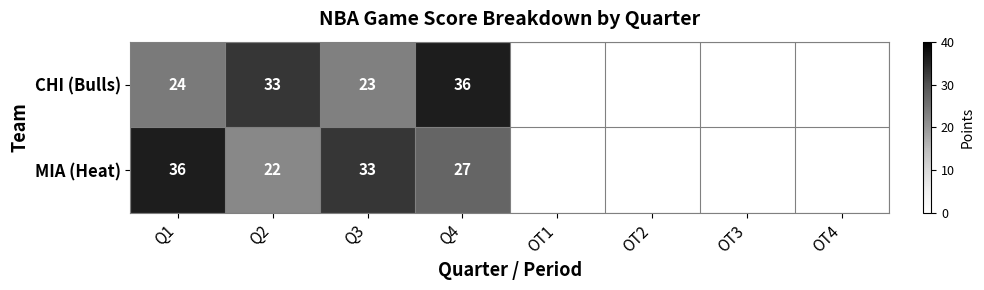

True or false: CHI (Bulls) has a value of 36 at Q4.

True